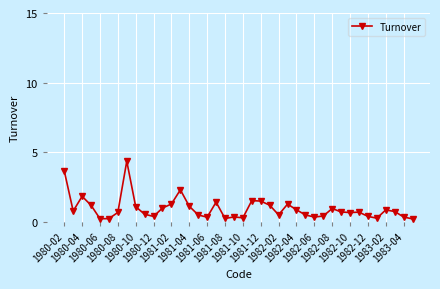

How many series are shown in this chart?

1